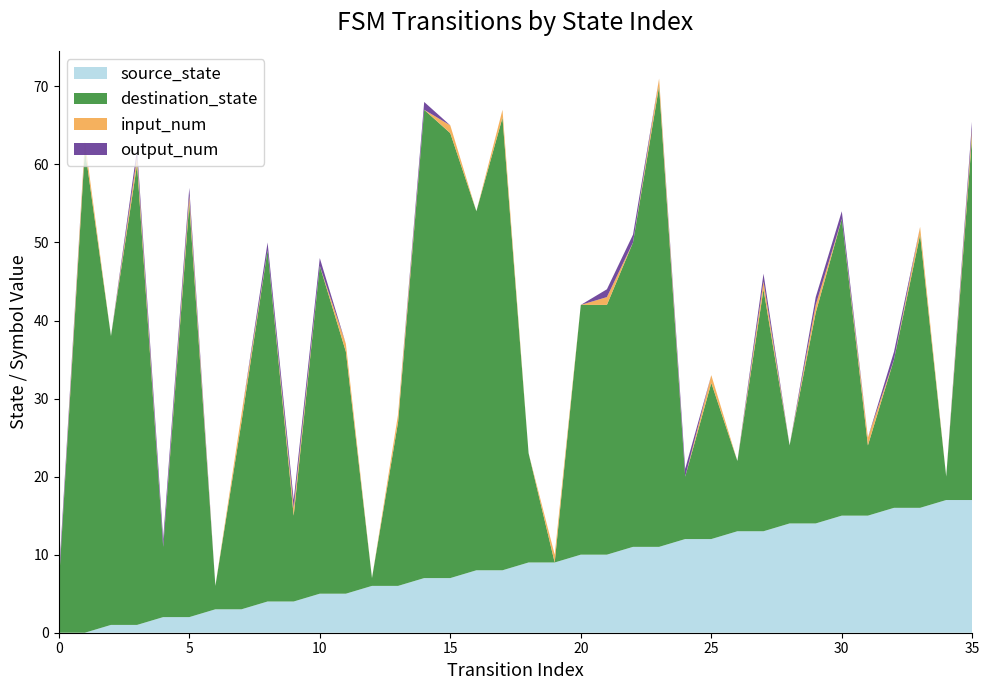

Reading right to left, what are all the values shown in this chart?

source_state: 35=17	34=17	33=16	32=16	31=15	30=15	29=14	28=14	27=13	26=13	25=12	24=12	23=11	22=11	21=10	20=10	19=9	18=9	17=8	16=8	15=7	14=7	13=6	12=6	11=5	10=5	9=4	8=4	7=3	6=3	5=2	4=2	3=1	2=1	1=0	0=0
destination_state: 35=47	34=3	33=35	32=19	31=9	30=38	29=27	28=10	27=31	26=9	25=20	24=8	23=59	22=39	21=32	20=32	19=0	18=14	17=58	16=46	15=57	14=60	13=21	12=1	11=31	10=42	9=11	8=45	7=24	6=3	5=53	4=9	3=59	2=37	1=62	0=6
input_num: 35=1	34=0	33=1	32=0	31=1	30=0	29=1	28=0	27=1	26=0	25=1	24=0	23=1	22=0	21=1	20=0	19=1	18=0	17=1	16=0	15=1	14=0	13=1	12=0	11=1	10=0	9=1	8=0	7=1	6=0	5=1	4=0	3=1	2=0	1=1	0=0
output_num: 35=1	34=0	33=0	32=1	31=0	30=1	29=1	28=0	27=1	26=0	25=0	24=1	23=0	22=1	21=1	20=0	19=0	18=0	17=0	16=0	15=0	14=1	13=0	12=0	11=0	10=1	9=1	8=1	7=0	6=0	5=1	4=1	3=1	2=0	1=0	0=1